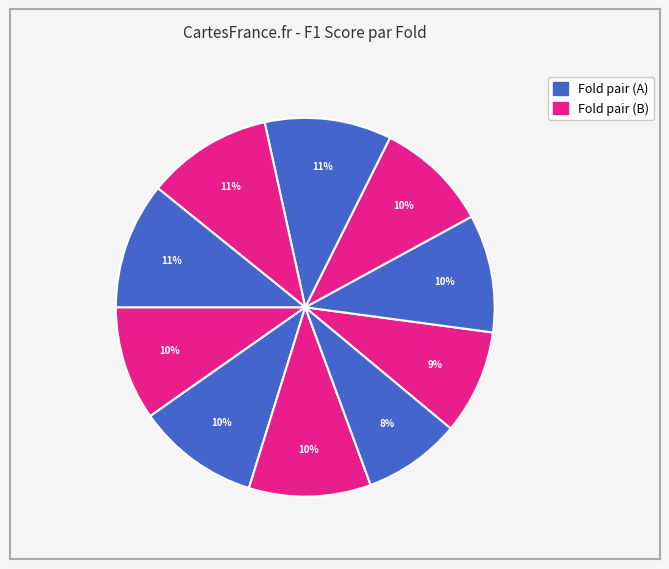

How many segments does this pie chart have?

10